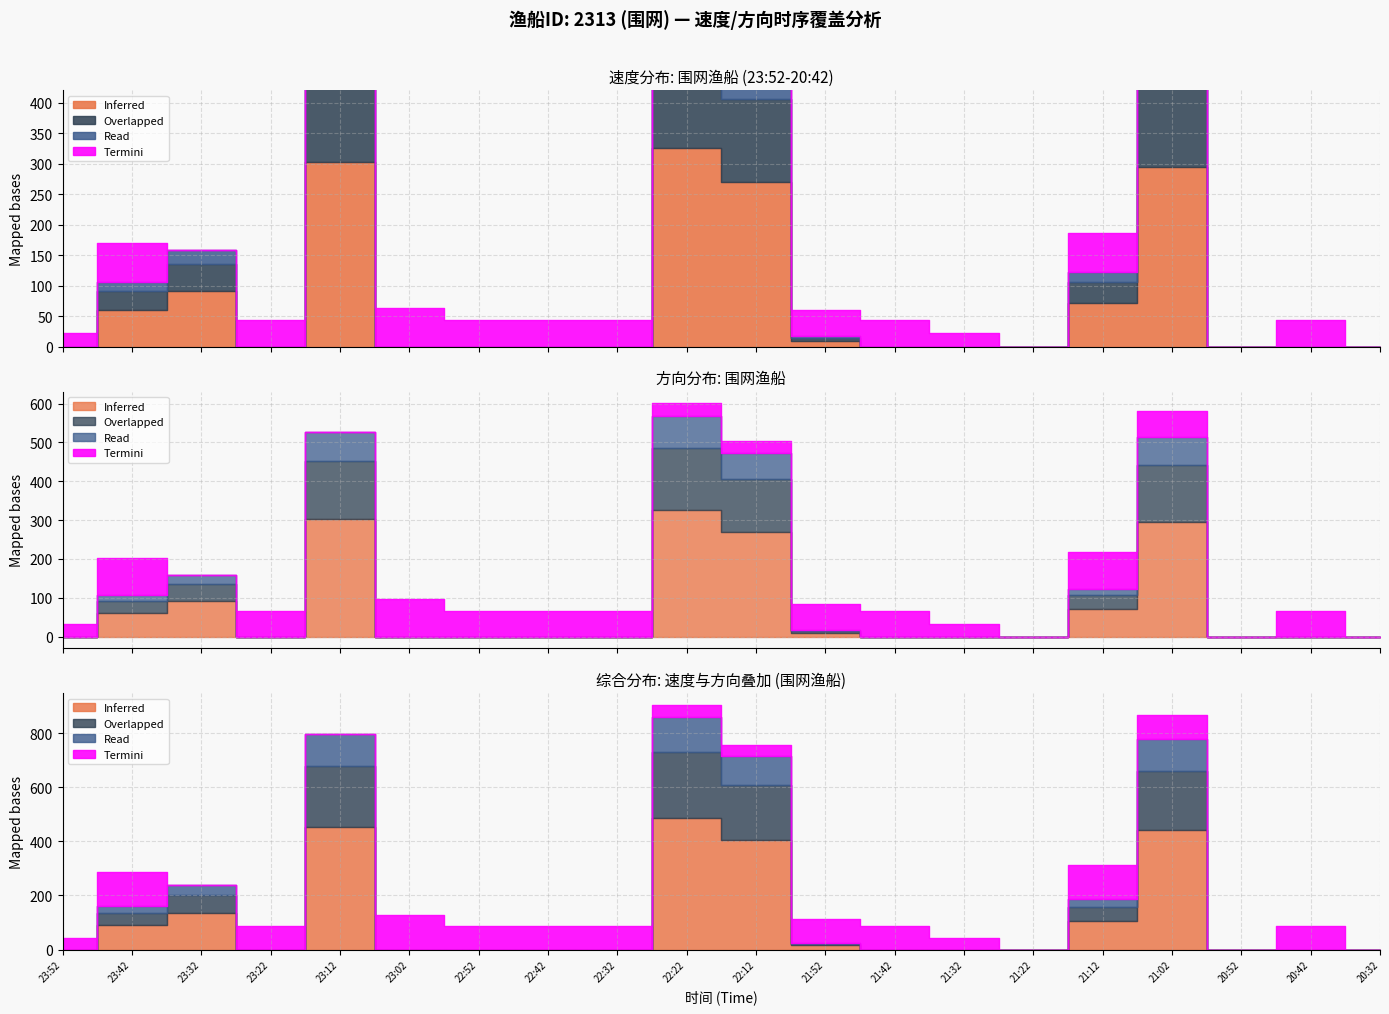

At which category does Inferred reach its first local peak?

23:32